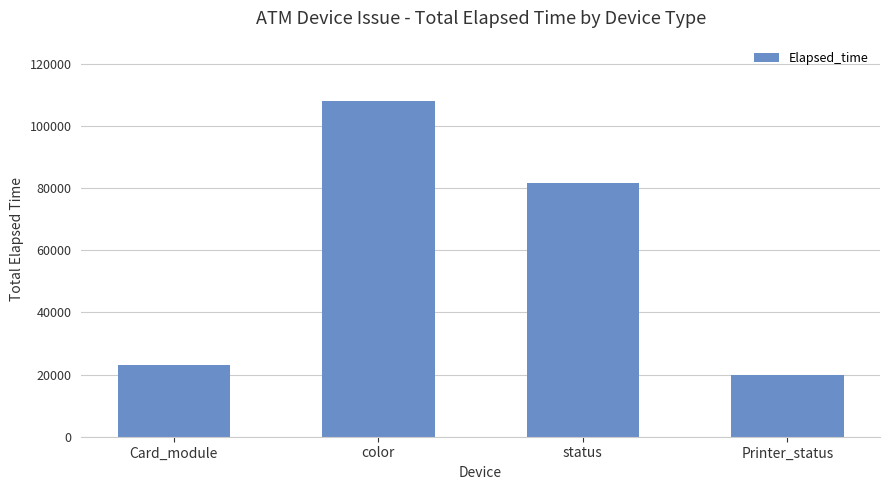

What is the sum of the values at color and status?

189661